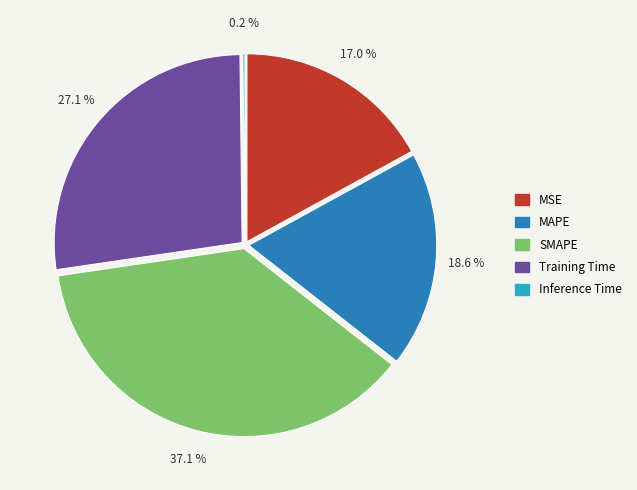

The MAPE slice represents 19% of the pie. True or false?

True